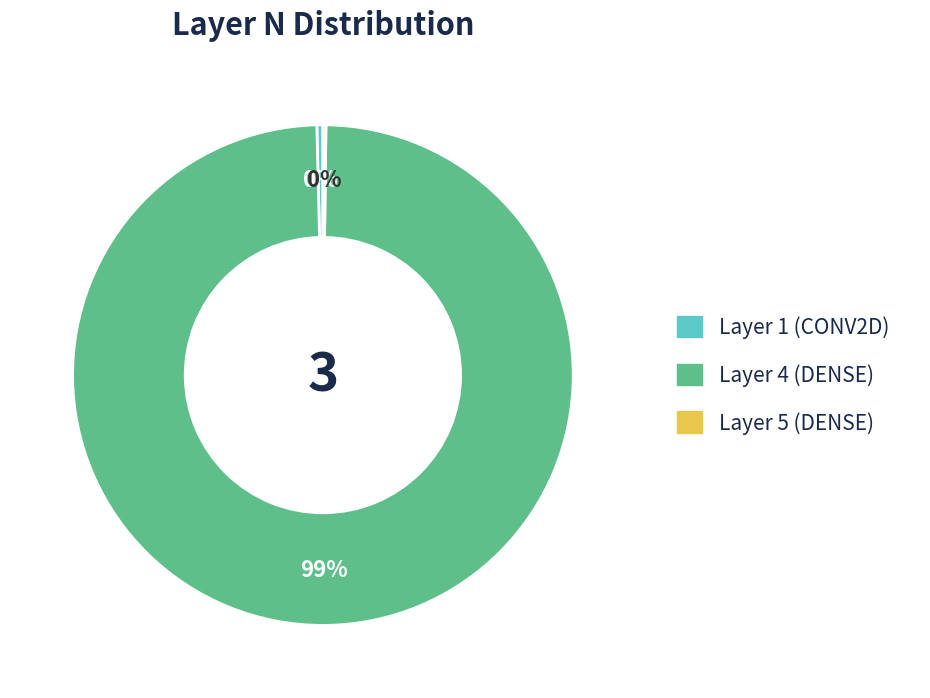

Which slice is the largest?

Layer 4 (DENSE)